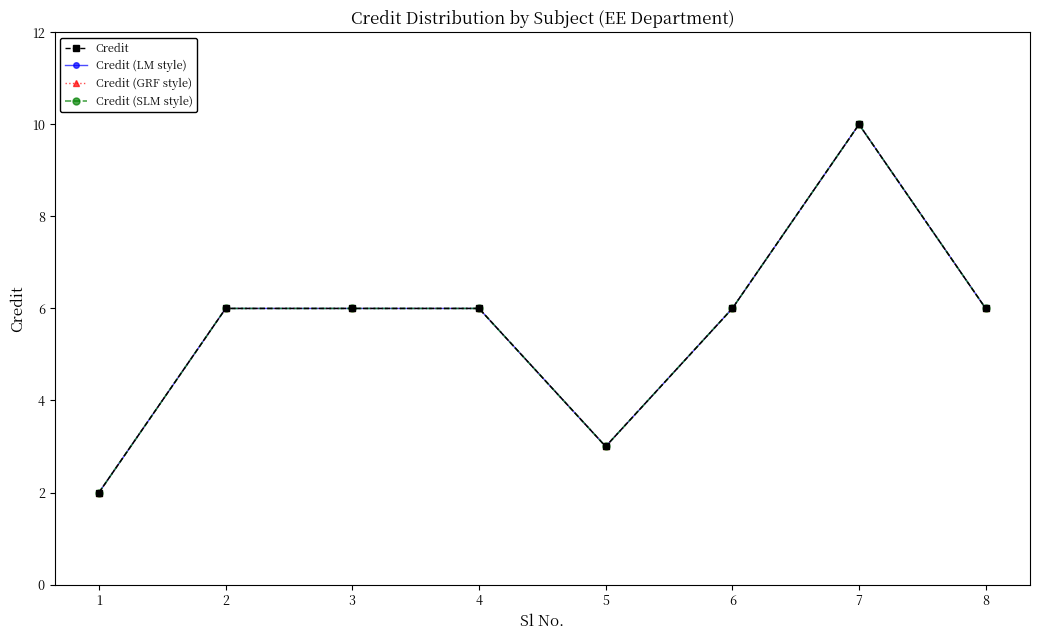

List the series in order of their peak value, lowest first.

Credit, Credit (LM style), Credit (GRF style), Credit (SLM style)